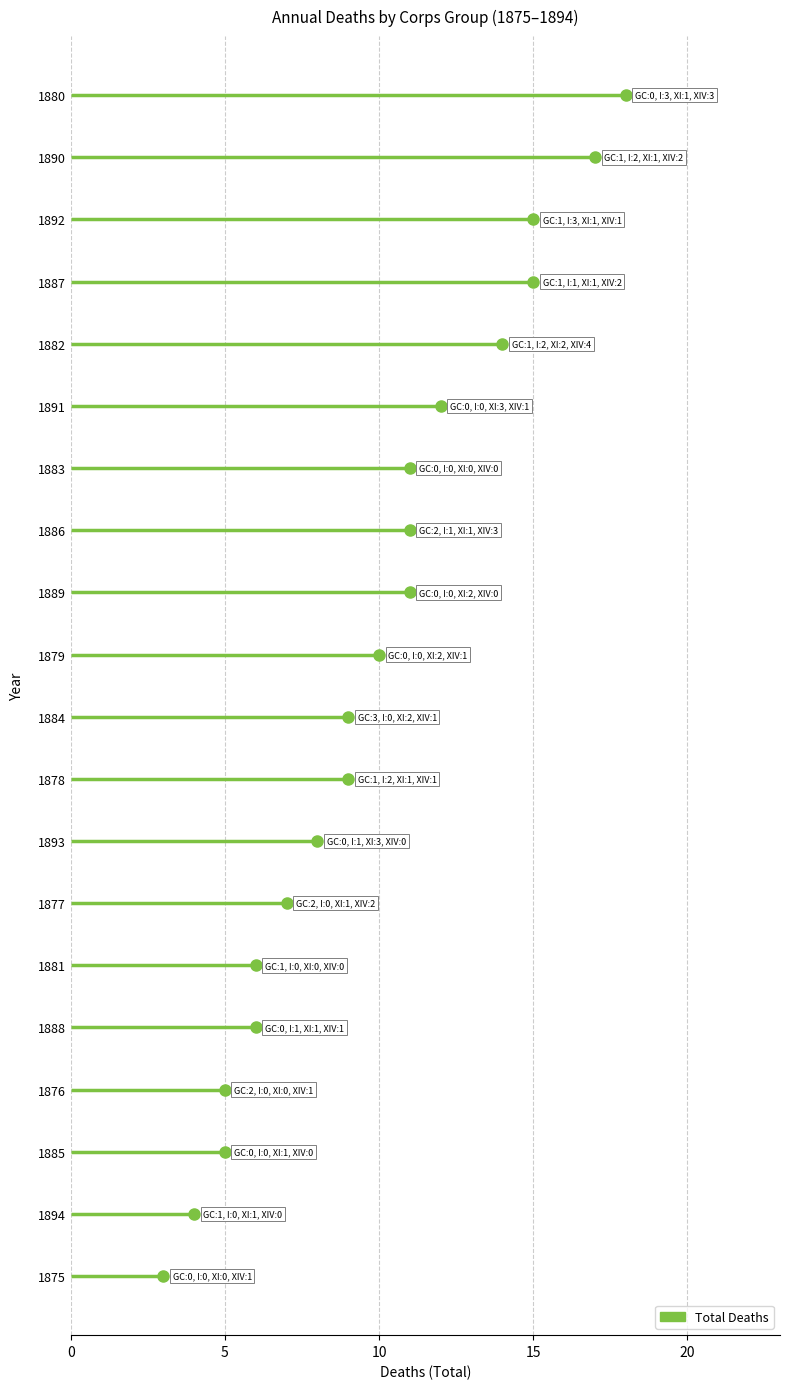

At which category does the chart reach its peak across all series?

1880